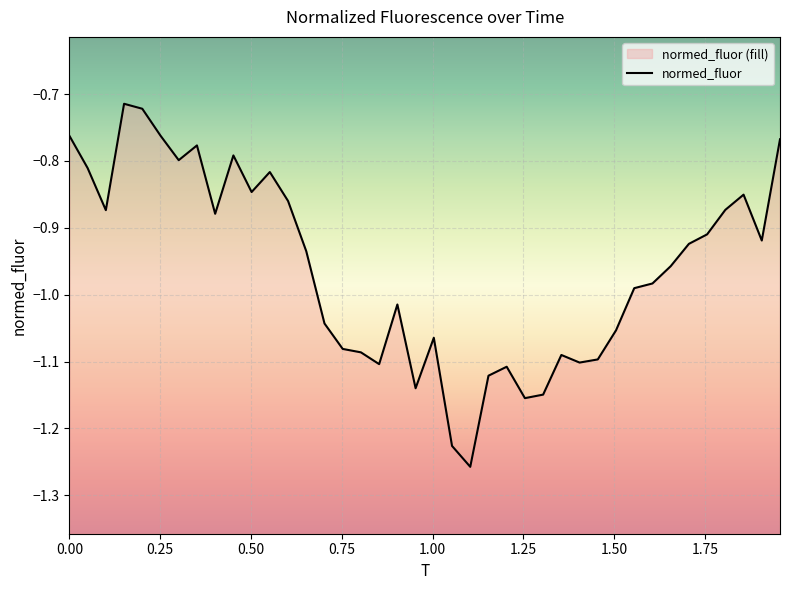

The chart shows a value of -0.8 at 0.25. True or false?

True